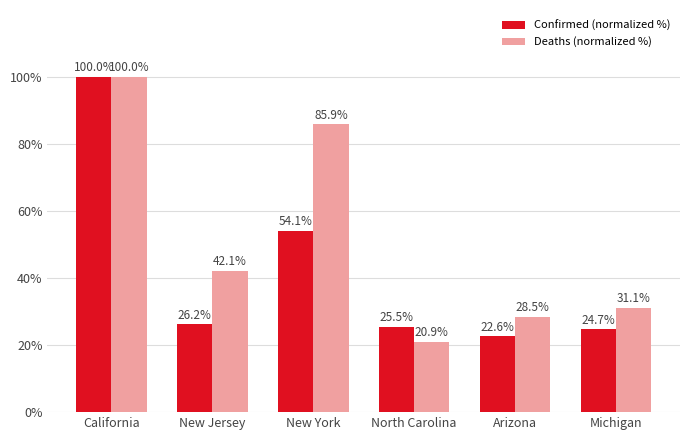

What is the label of the 6th bar from the left?

Michigan